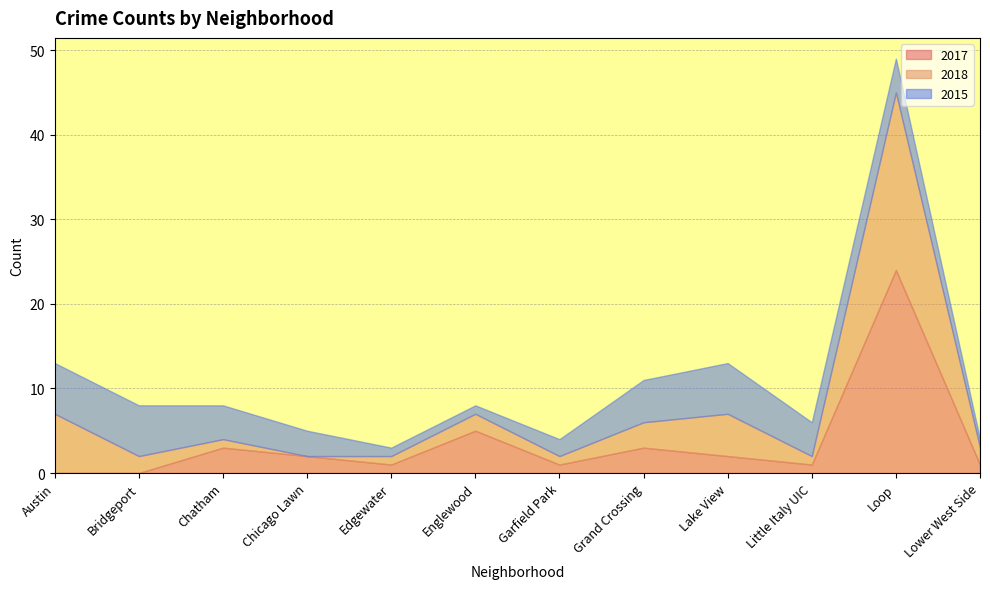

Which category has the lowest value across all series?

Austin